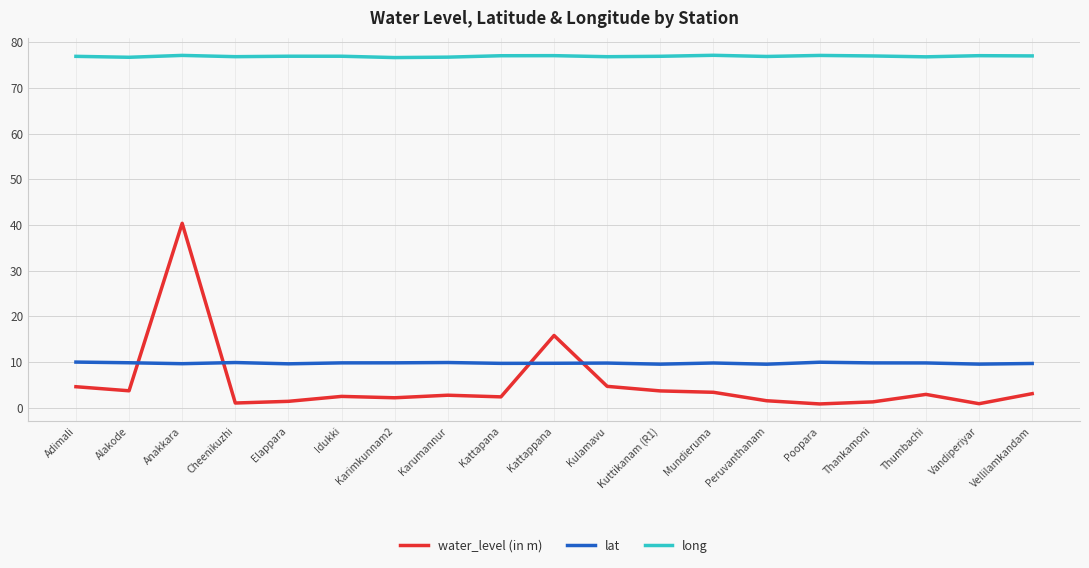

What position from the right is Thankamoni?

4